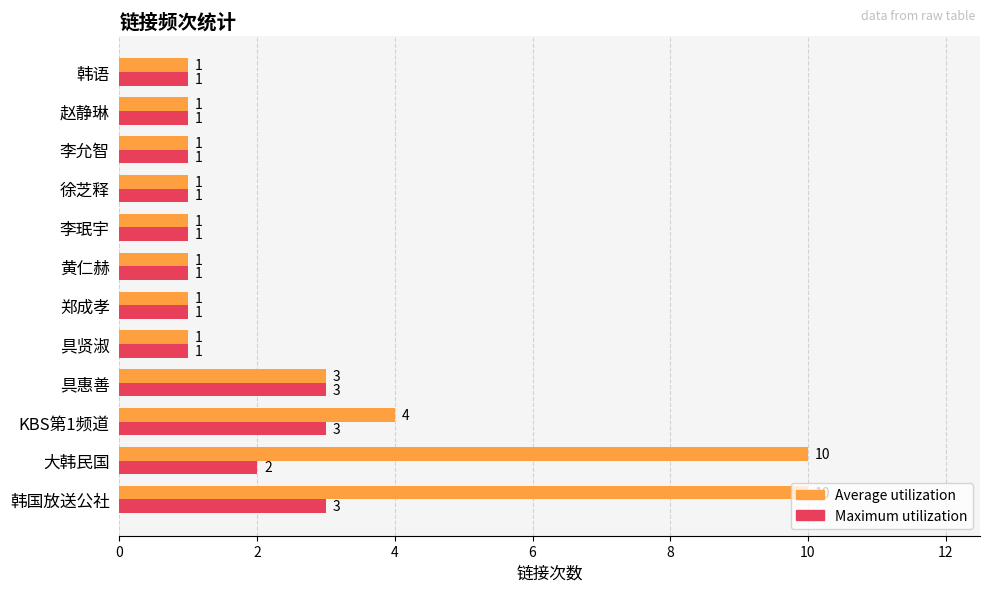

At which category is the sum across all series the highest?

韩国放送公社